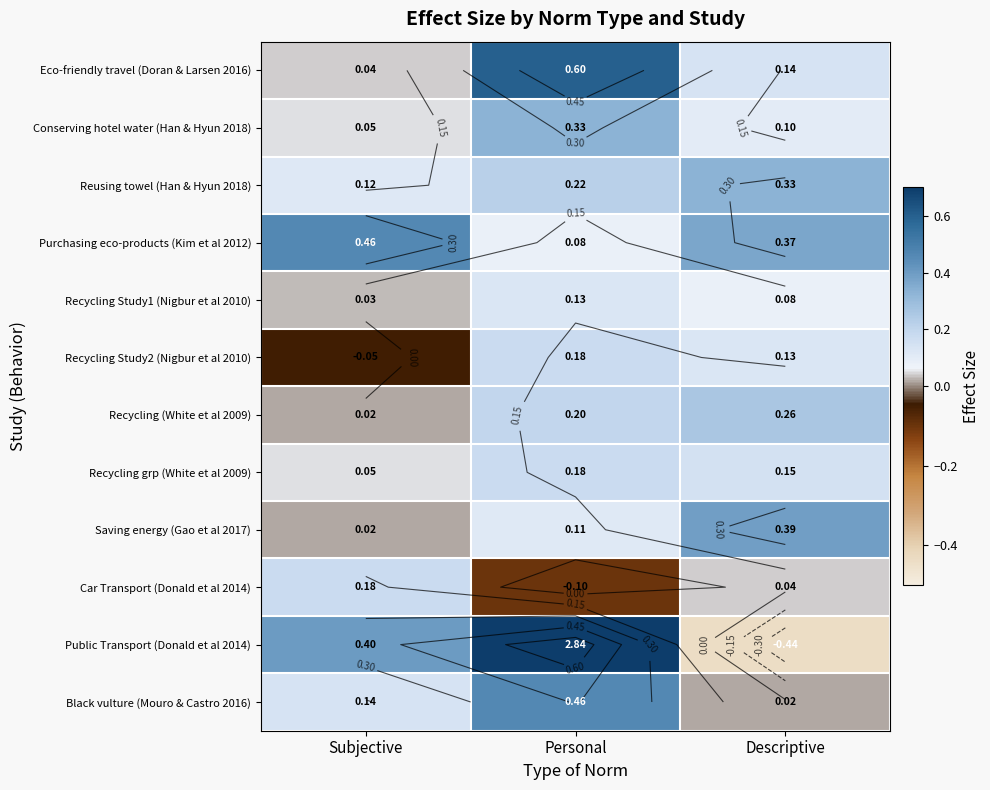

The Car Transport (Donald et al 2014) series shows 0.2 at Subjective. True or false?

True